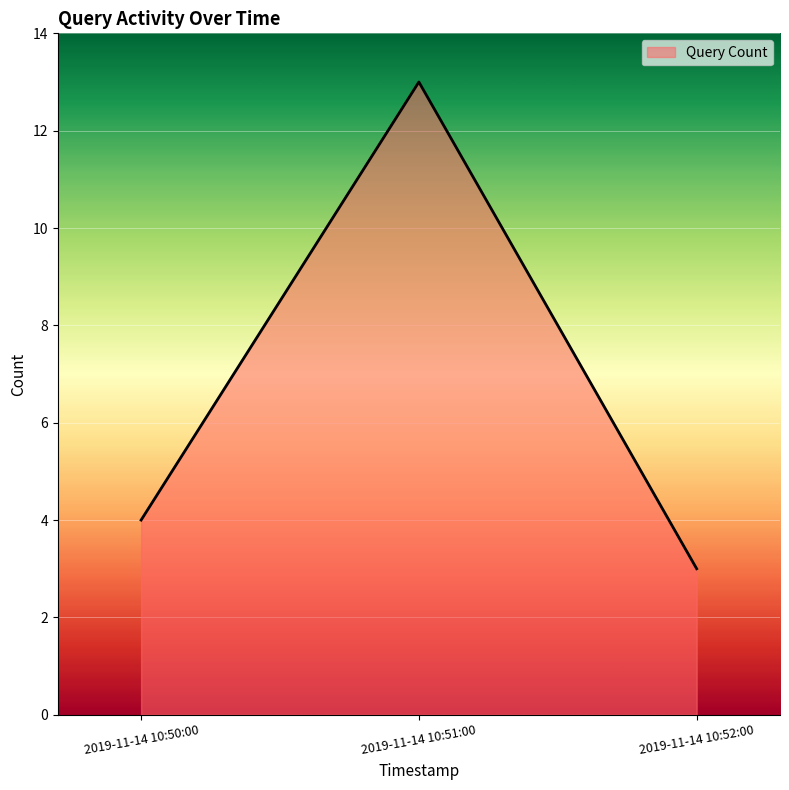

True or false: the data shows 1 at 2019-11-14 10:52:00.

False